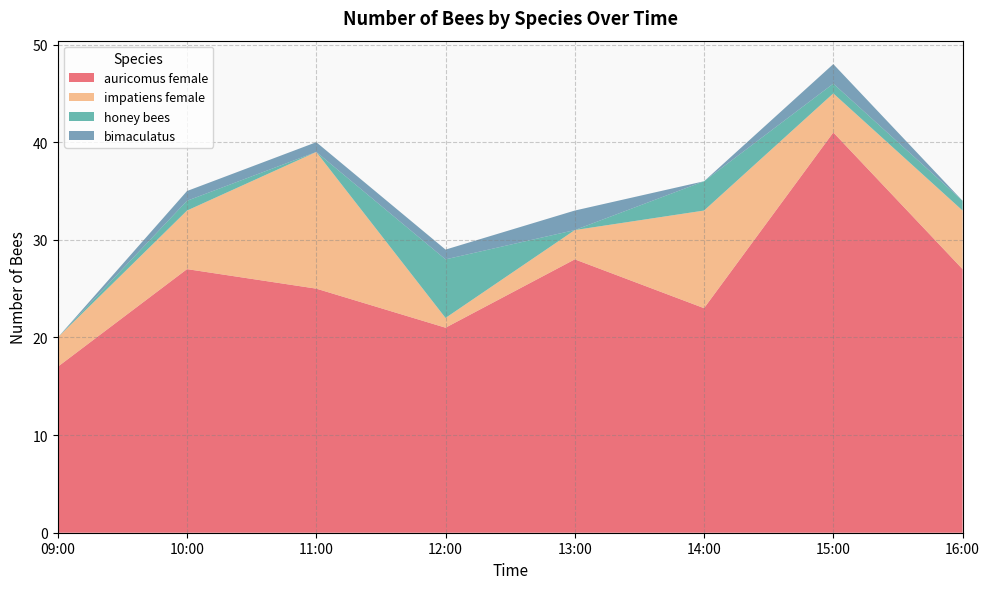

Reading right to left, what are all the values shown in this chart?

auricomus female: 27	41	23	28	21	25	27	17
impatiens female: 6	4	10	3	1	14	6	3
honey bees: 1	1	3	0	6	0	1	0
bimaculatus: 0	2	0	2	1	1	1	0